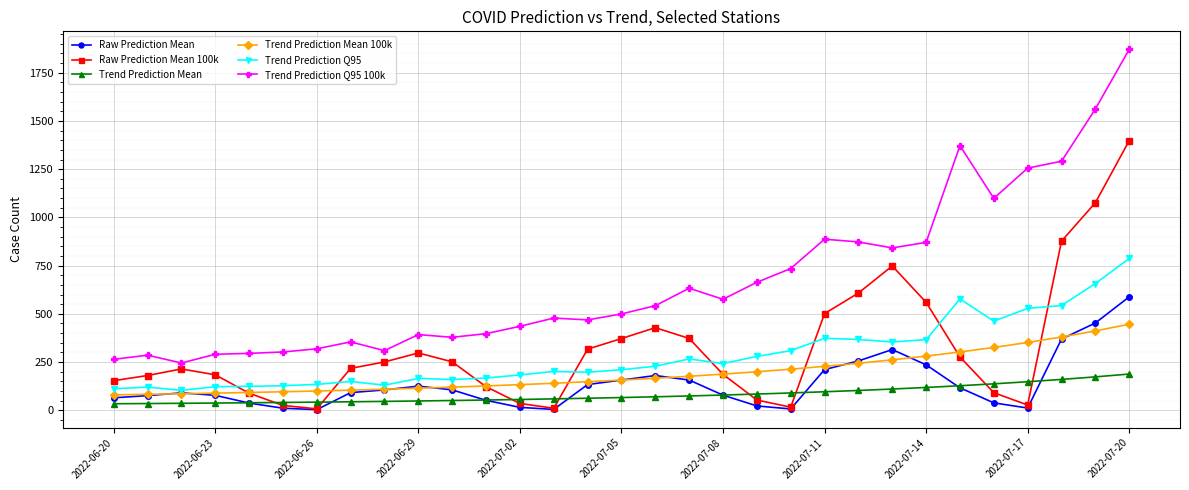

What is the minimum value shown in the chart?

2.9